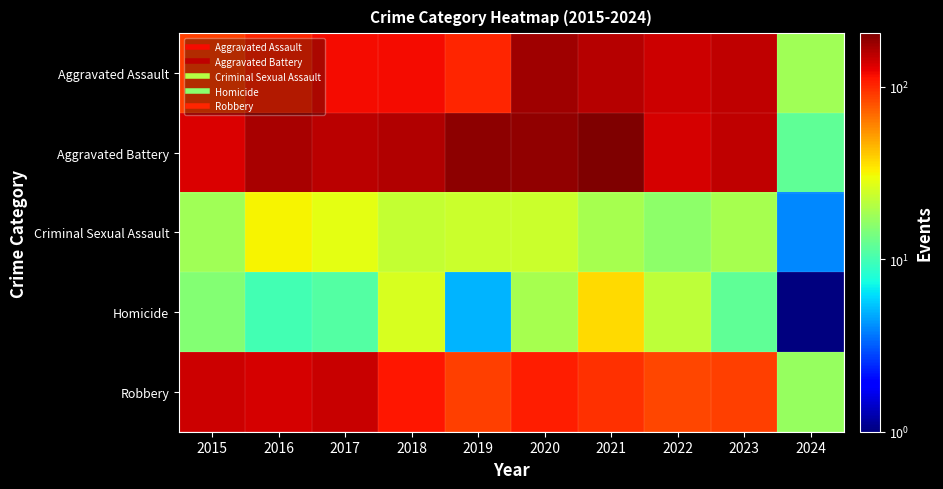

What is the greatest value displayed?

205